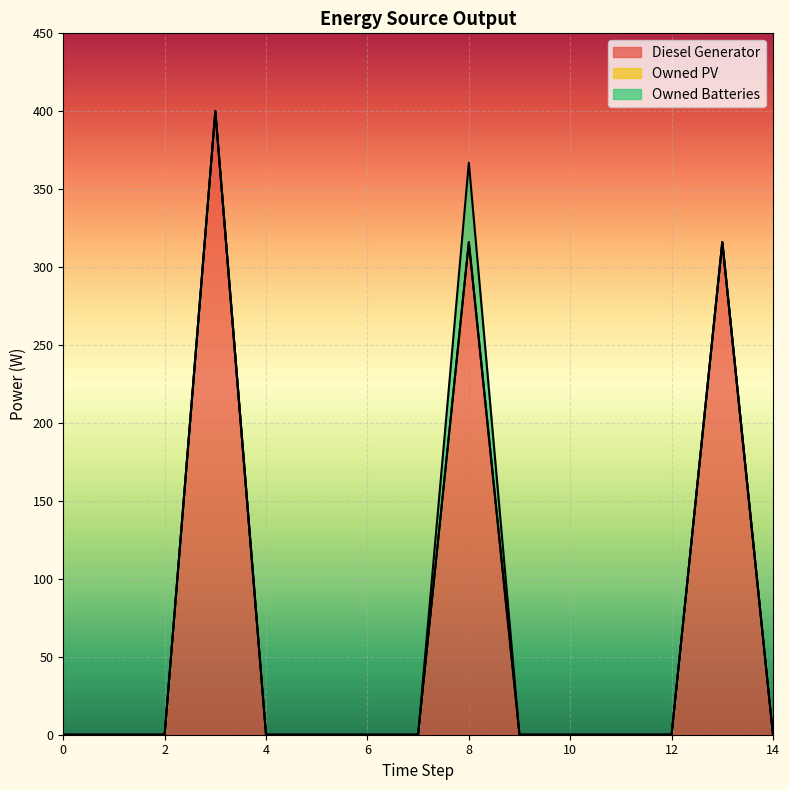

What are all the series names shown in the legend?

Diesel Generator, Owned PV, Owned Batteries